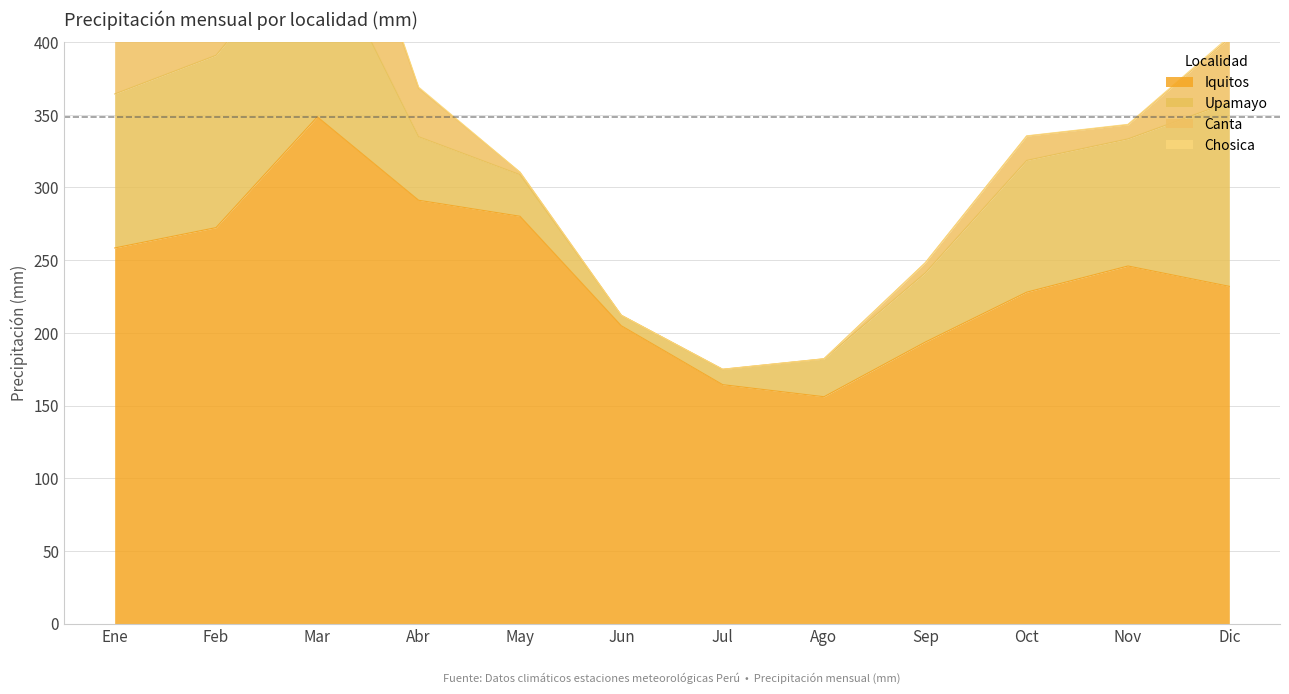

Reading left to right, extract all data points from this chart.

Iquitos: 258.4	272.4	348.6	291.2	280.2	204.9	164.4	156.1	193.7	228.0	246.0	232.0
Upamayo: 105.9	118.5	126.2	43.7	28.6	7.2	10.4	25.9	47.6	90.6	87.4	126.8
Canta: 72.5	75.1	92.8	33.2	1.7	0.0	0.2	0.2	6.9	16.7	9.7	43.8
Chosica: 4.6	4.6	4.9	0.9	0.0	0.0	0.0	0.0	0.1	0.2	0.3	1.2